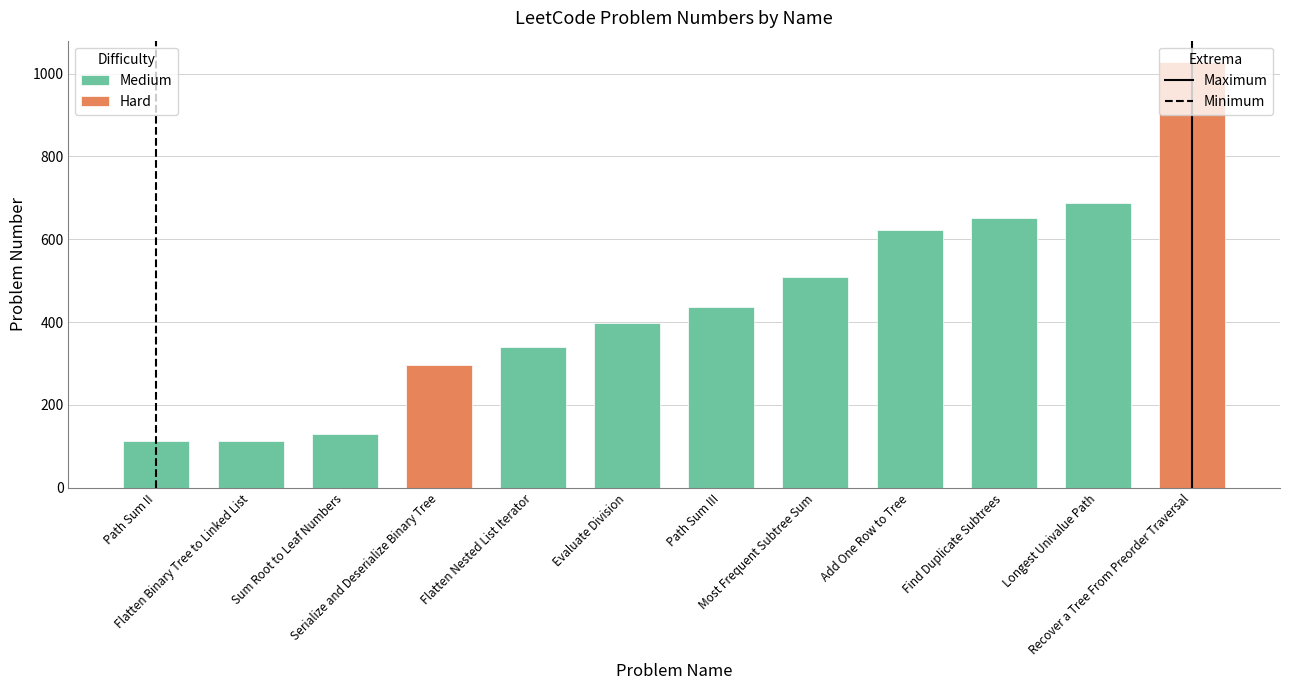

The value at Recover a Tree From Preorder Traversal is 1815. True or false?

False